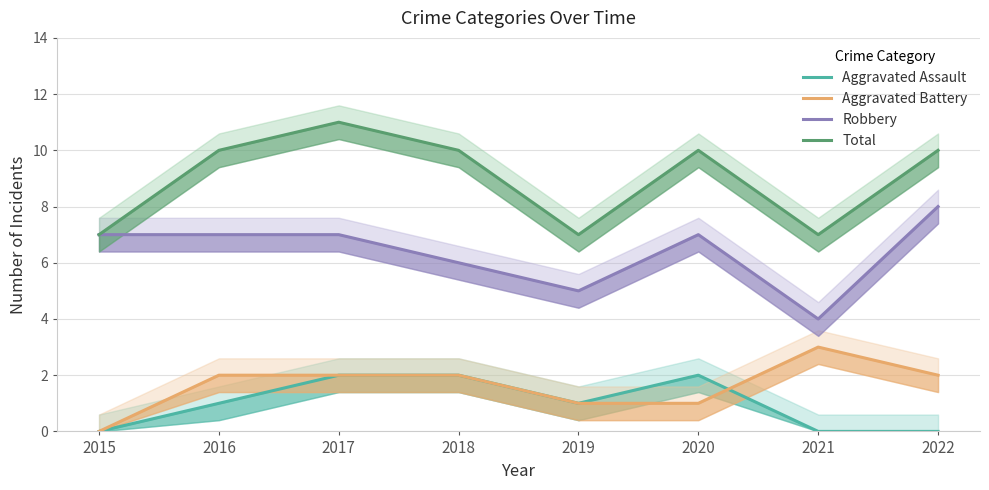

Which series has the largest total across all categories?

Total